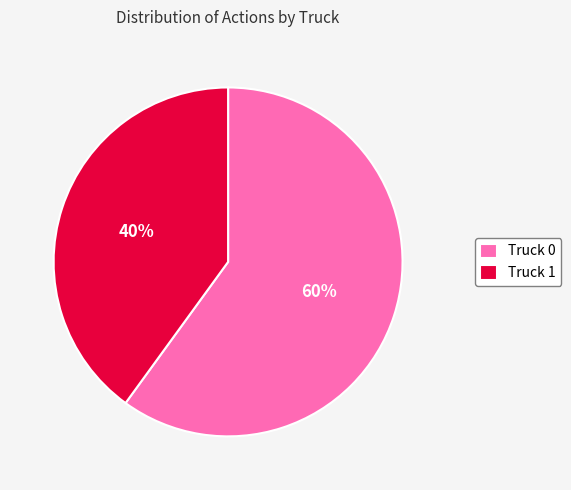

Count the number of slices in the pie.

2